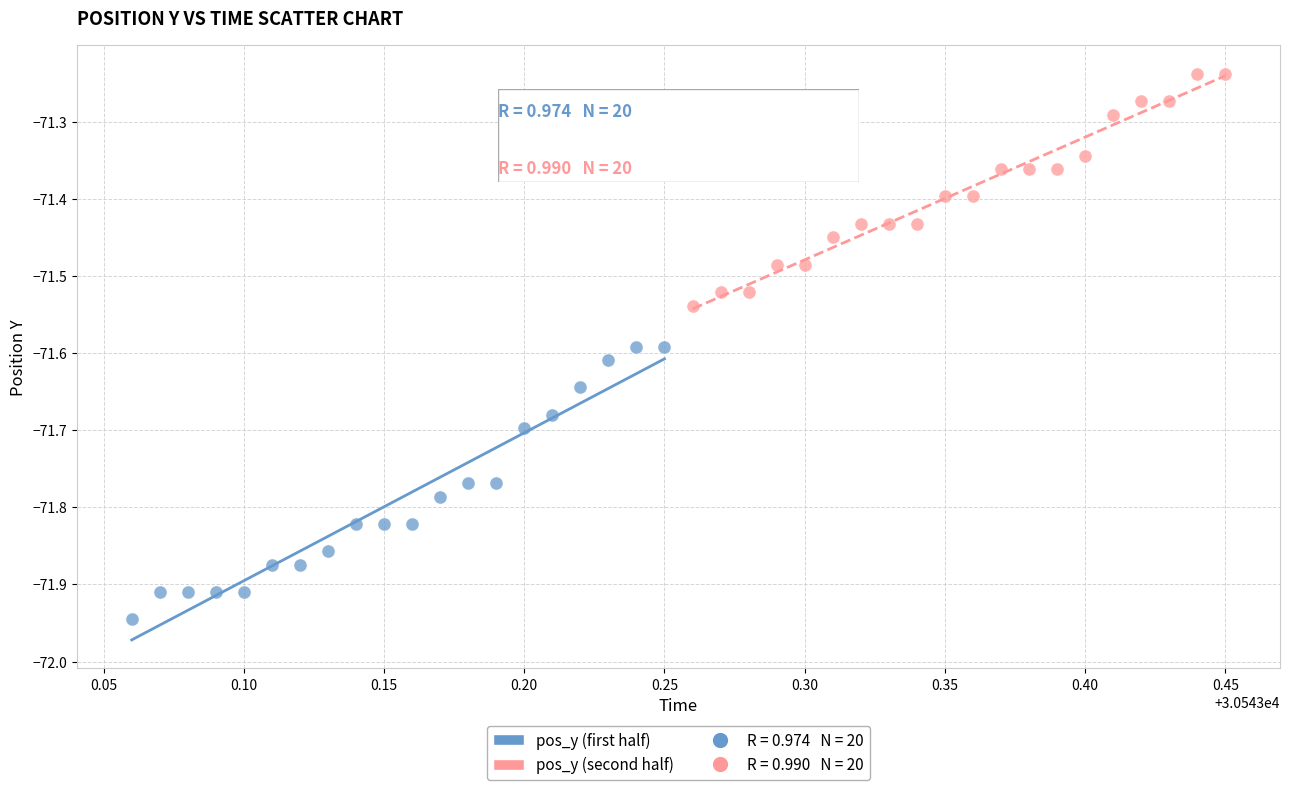

Which series contains the highest Y value?

pos_y (second half)